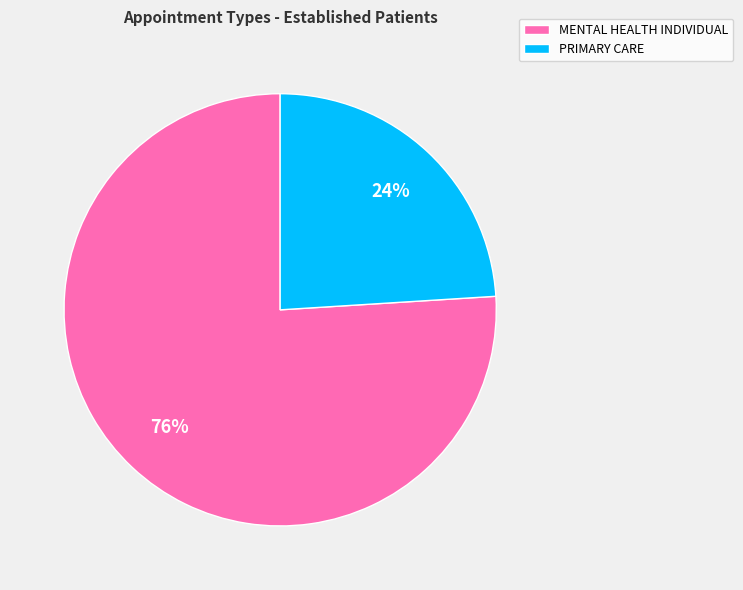

Rank the categories by value from lowest to highest.

PRIMARY CARE, MENTAL HEALTH INDIVIDUAL